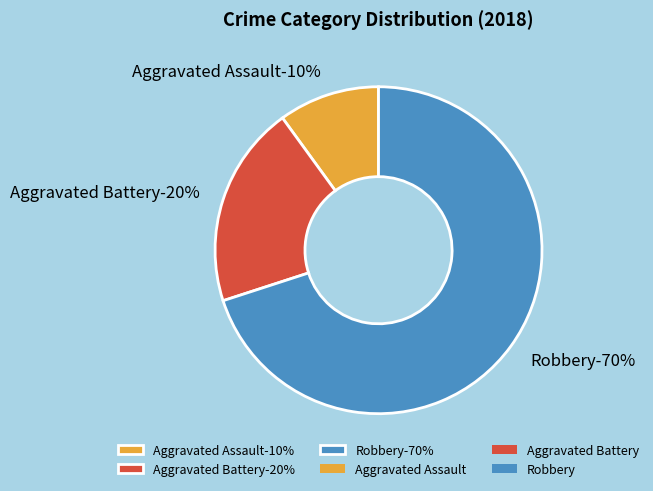

Which category accounts for the majority?

Robbery